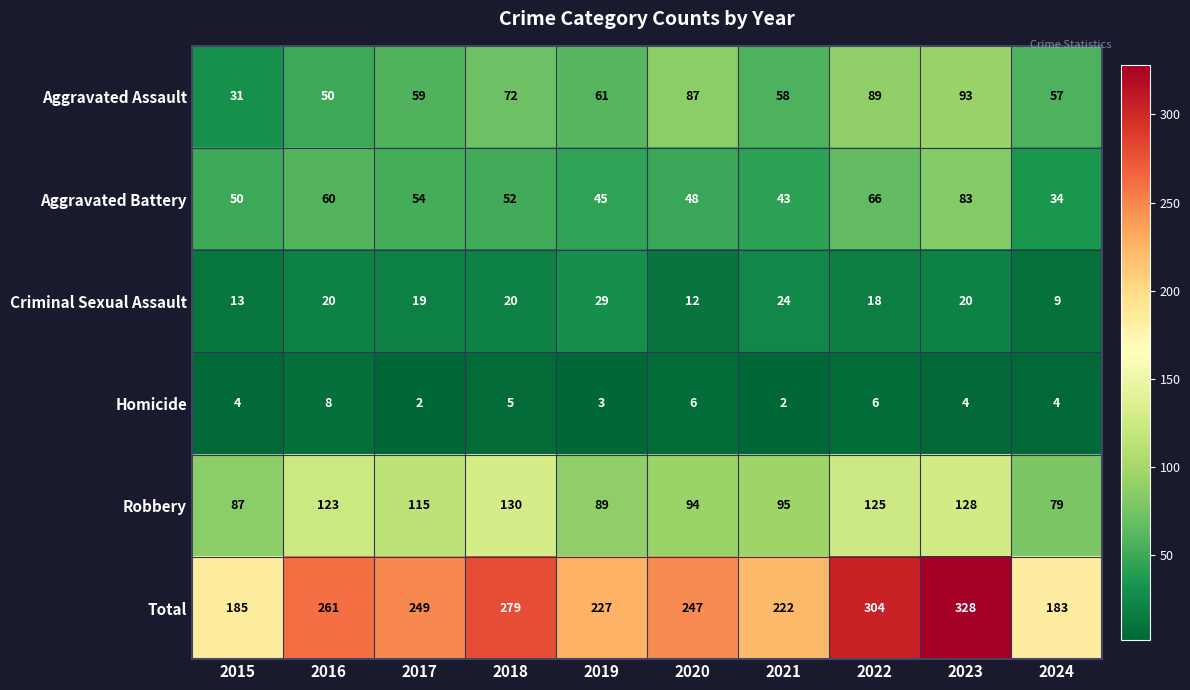

What is the difference between the highest and lowest values at 2016?

253